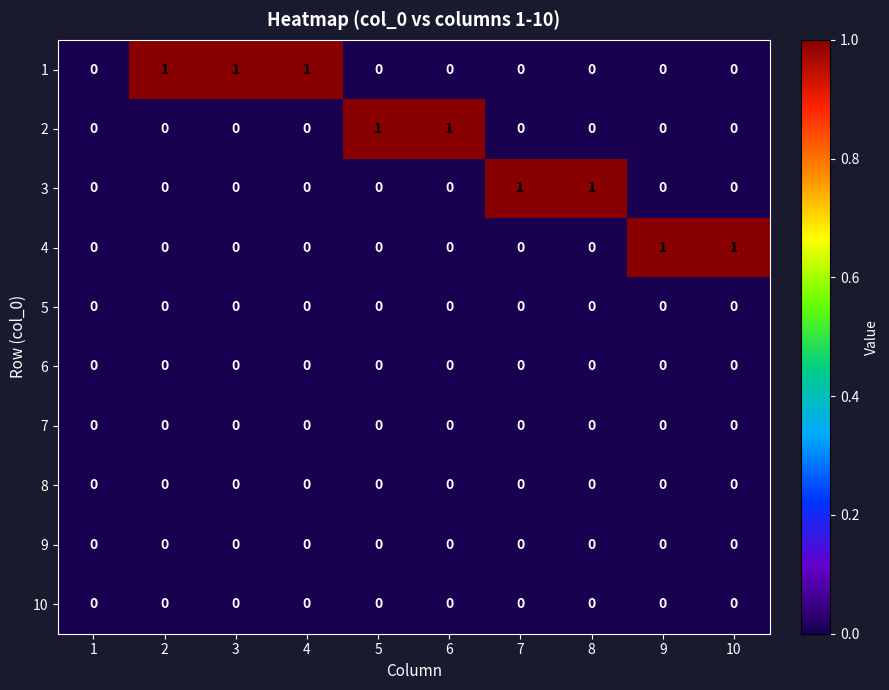

Is it true that 8 equals 0 at 3?

True